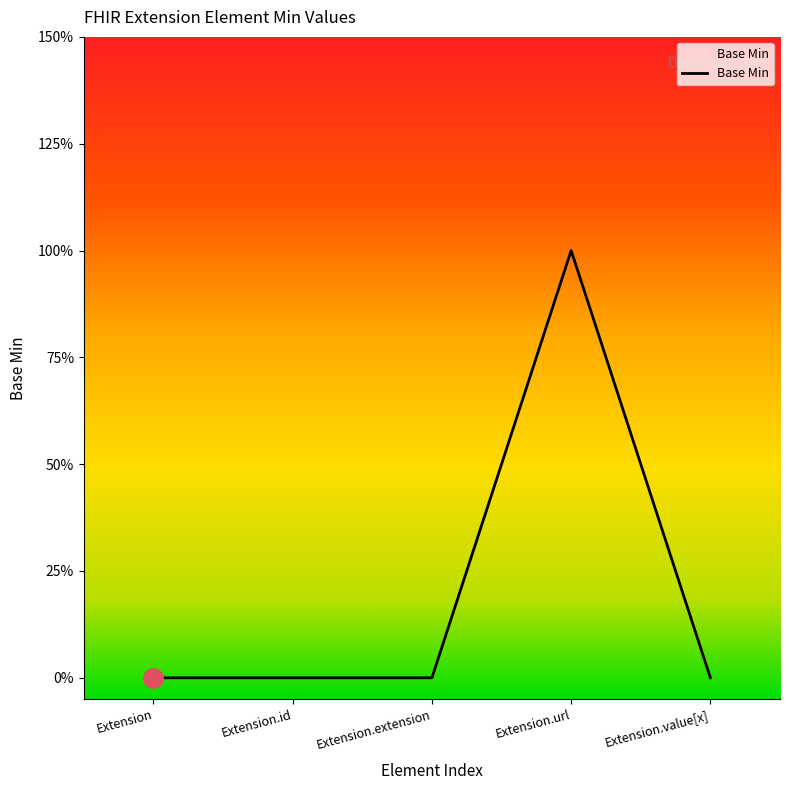

Is this an area chart (filled region under the line)?

Yes